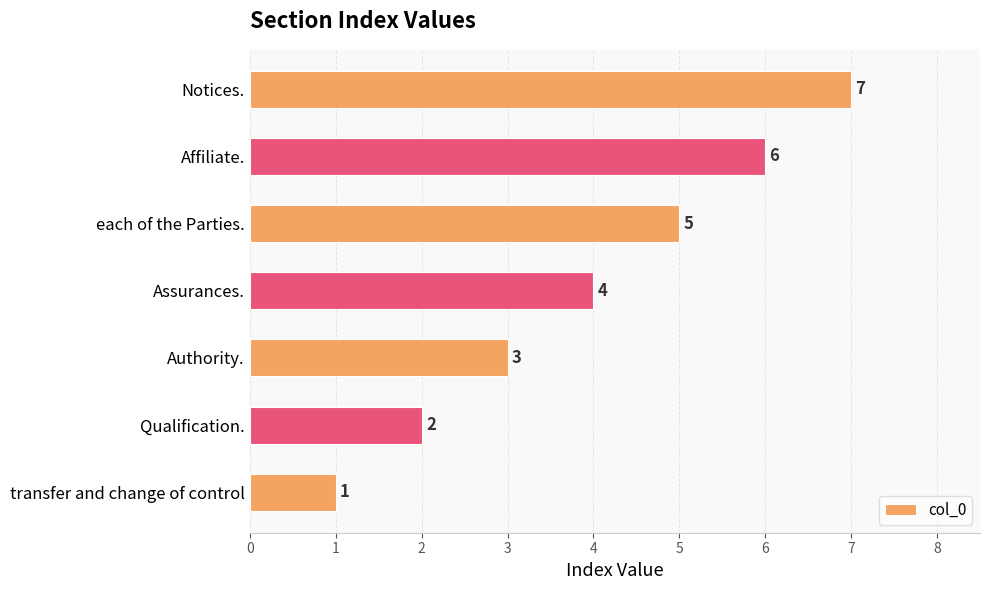

How many bars are there in total?

7